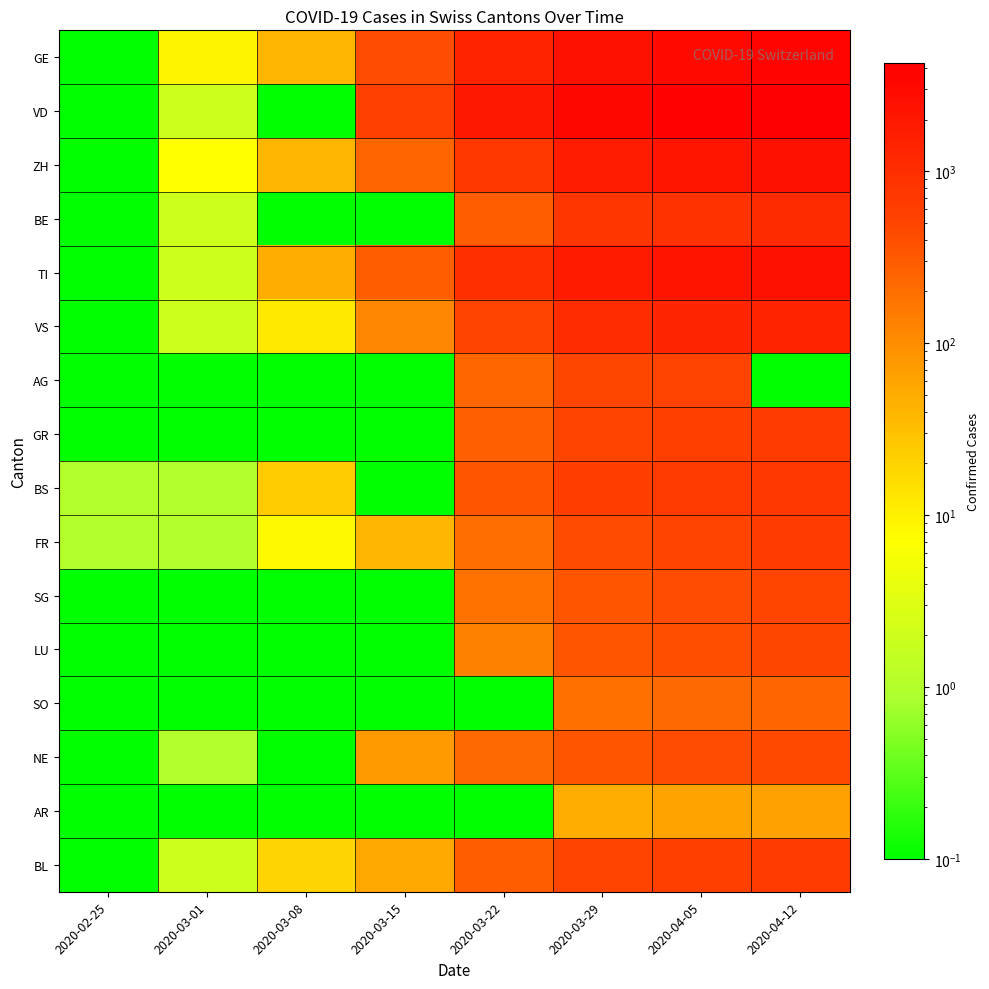

Reading left to right, what are all the values shown in this chart?

GE: 2020-02-25=0.1	2020-03-01=9.0	2020-03-08=39.0	2020-03-15=421.0	2020-03-22=1420.0	2020-03-29=2473.0	2020-04-05=3099.0	2020-04-12=3690.0
VD: 2020-02-25=0.1	2020-03-01=2.0	2020-03-08=0.1	2020-03-15=567.0	2020-03-22=1977.0	2020-03-29=3395.0	2020-04-05=3918.0	2020-04-12=4260.0
ZH: 2020-02-25=0.1	2020-03-01=7.0	2020-03-08=40.0	2020-03-15=250.0	2020-03-22=711.0	2020-03-29=1735.0	2020-04-05=2141.0	2020-04-12=2466.0
BE: 2020-02-25=0.1	2020-03-01=2.0	2020-03-08=0.1	2020-03-15=0.1	2020-03-22=289.0	2020-03-29=798.0	2020-04-05=909.0	2020-04-12=1106.0
TI: 2020-02-25=0.1	2020-03-01=2.0	2020-03-08=49.0	2020-03-15=293.0	2020-03-22=945.0	2020-03-29=1837.0	2020-04-05=2195.0	2020-04-12=2442.0
VS: 2020-02-25=0.1	2020-03-01=2.0	2020-03-08=12.0	2020-03-15=115.0	2020-03-22=535.0	2020-03-29=1055.0	2020-04-05=1282.0	2020-04-12=1416.0
AG: 2020-02-25=0.1	2020-03-01=0.1	2020-03-08=0.1	2020-03-15=0.1	2020-03-22=232.0	2020-03-29=481.0	2020-04-05=549.0	2020-04-12=0.1
GR: 2020-02-25=0.1	2020-03-01=0.1	2020-03-08=0.1	2020-03-15=0.1	2020-03-22=284.0	2020-03-29=519.0	2020-04-05=592.0	2020-04-12=657.0
BS: 2020-02-25=1.0	2020-03-01=1.0	2020-03-08=24.0	2020-03-15=0.1	2020-03-22=356.0	2020-03-29=605.0	2020-04-05=687.0	2020-04-12=767.0
FR: 2020-02-25=1.0	2020-03-01=1.0	2020-03-08=8.0	2020-03-15=40.0	2020-03-22=202.0	2020-03-29=442.0	2020-04-05=525.0	2020-04-12=638.0
SG: 2020-02-25=0.1	2020-03-01=0.1	2020-03-08=0.1	2020-03-15=0.1	2020-03-22=185.0	2020-03-29=365.0	2020-04-05=414.0	2020-04-12=504.0
LU: 2020-02-25=0.1	2020-03-01=0.1	2020-03-08=0.1	2020-03-15=0.1	2020-03-22=131.0	2020-03-29=339.0	2020-04-05=401.0	2020-04-12=469.0
SO: 2020-02-25=0.1	2020-03-01=0.1	2020-03-08=0.1	2020-03-15=0.1	2020-03-22=0.1	2020-03-29=190.0	2020-04-05=216.0	2020-04-12=250.0
NE: 2020-02-25=0.1	2020-03-01=1.0	2020-03-08=0.1	2020-03-15=74.0	2020-03-22=216.0	2020-03-29=346.0	2020-04-05=420.0	2020-04-12=452.0
AR: 2020-02-25=0.1	2020-03-01=0.1	2020-03-08=0.1	2020-03-15=0.1	2020-03-22=0.1	2020-03-29=48.0	2020-04-05=61.0	2020-04-12=66.0
BL: 2020-02-25=0.1	2020-03-01=2.0	2020-03-08=19.0	2020-03-15=54.0	2020-03-22=289.0	2020-03-29=511.0	2020-04-05=588.0	2020-04-12=656.0